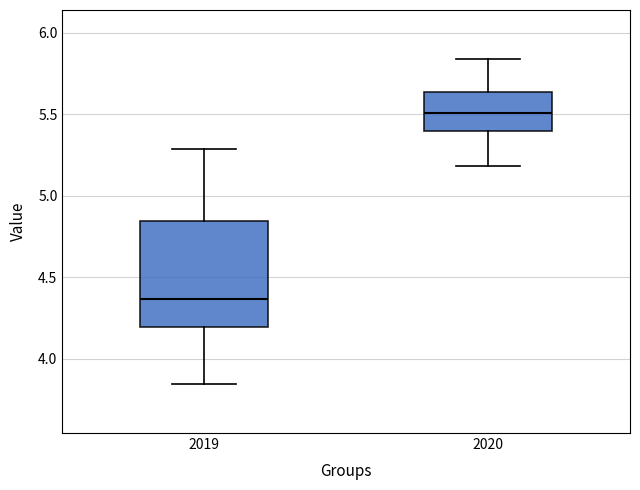

Comparing the boxes themselves (not the whiskers), which one is the tallest?

2019